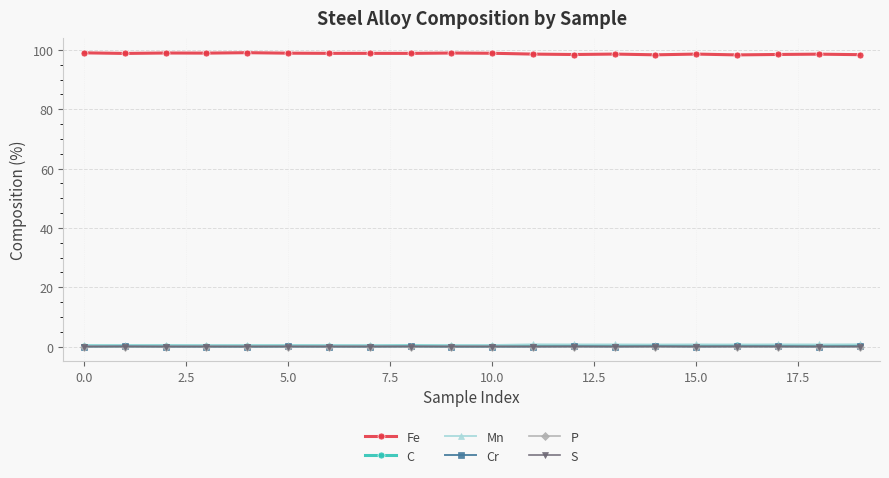

What is the minimum value for Fe?

98.3